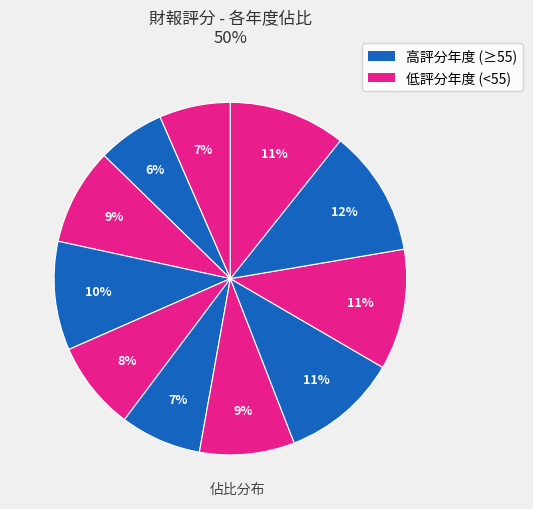

To the nearest percent, what is the average slice percentage?

9%